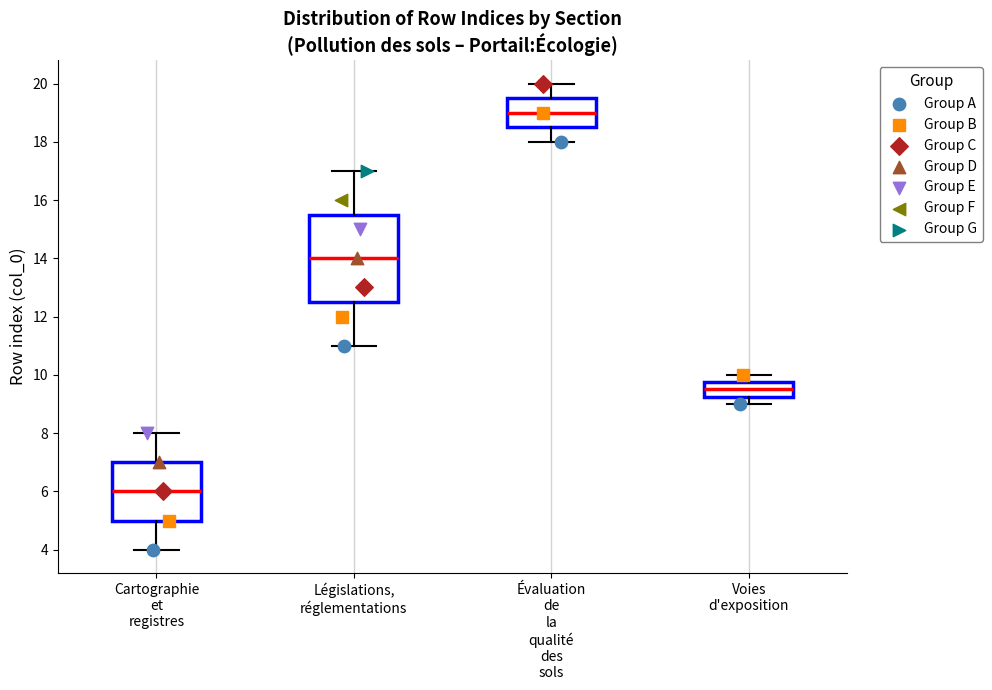

Where does the median line of the box for Cartographie et registres sit on the y-axis? The values are not printed on the chart, so give them approximately, as read against the axis.

6.0